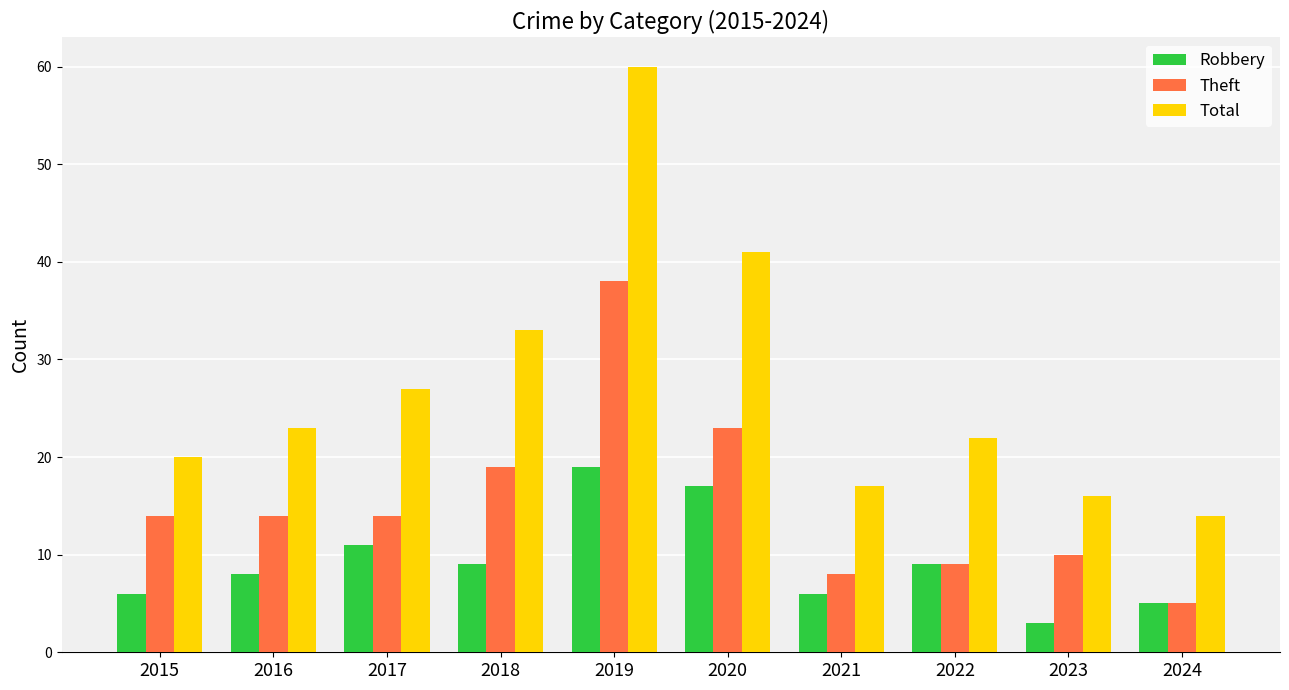

What is the value of the Robbery bar at the 10th from the left?

5